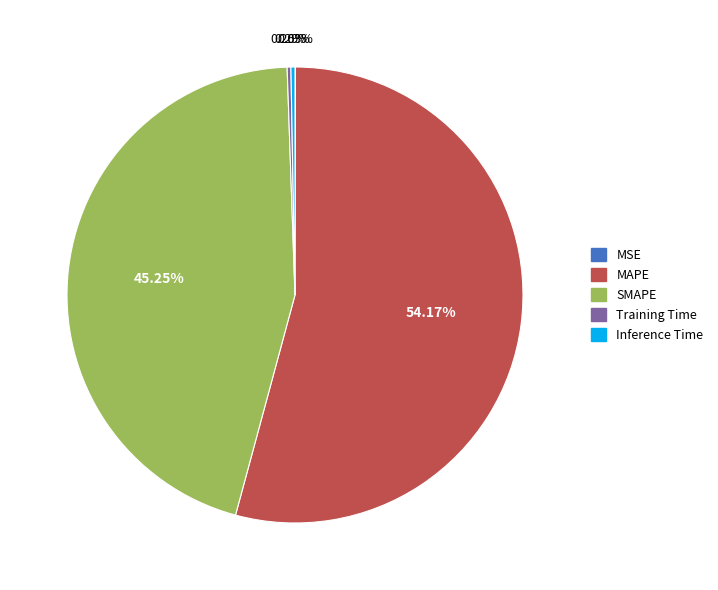

Between Inference Time and MAPE, which is larger?

MAPE